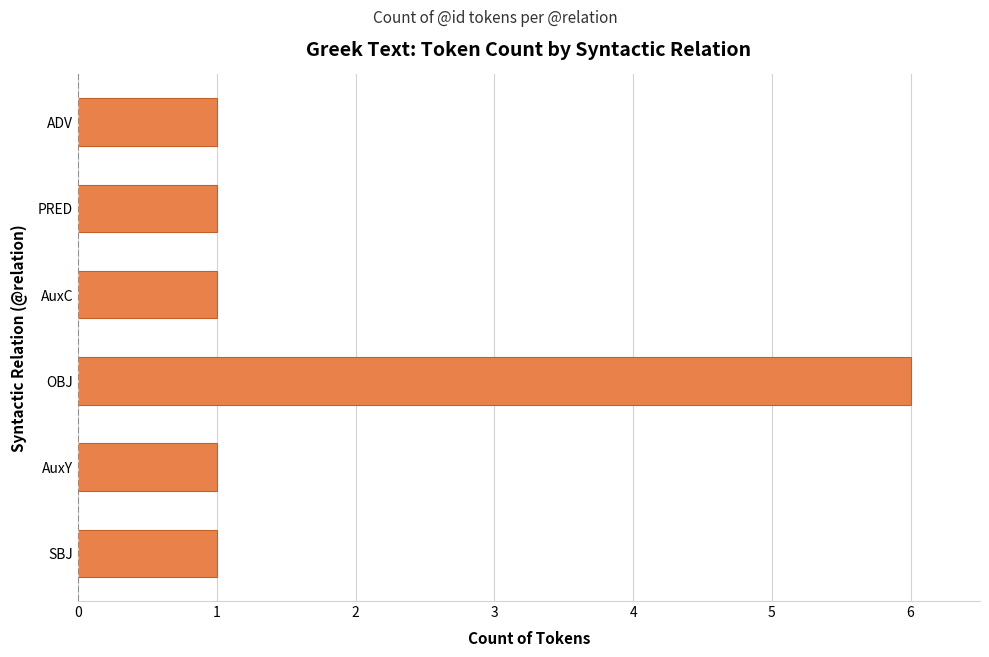

What is the difference between the maximum and minimum values?

5